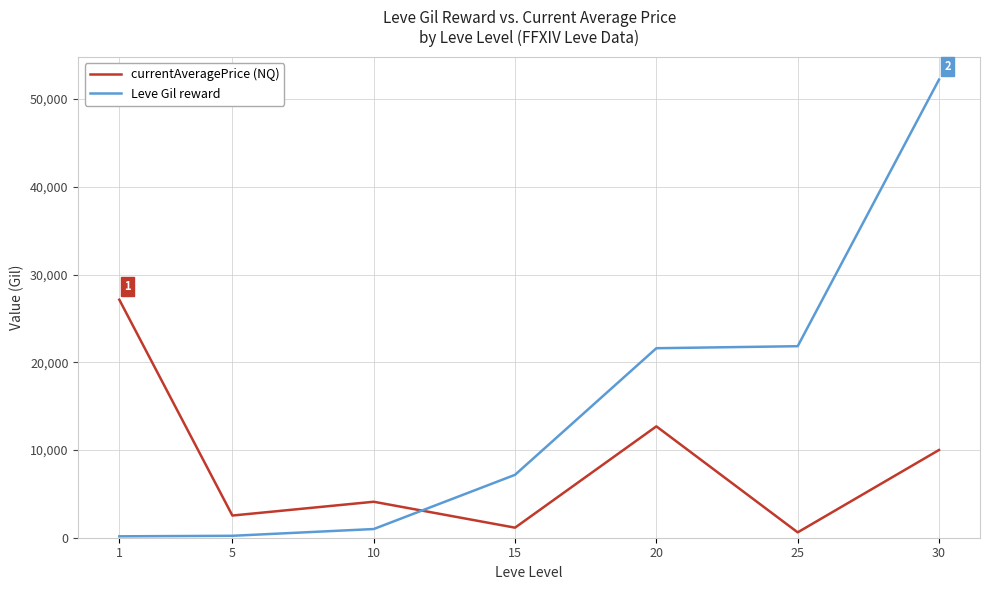

List the series in order of their peak value, lowest first.

currentAveragePrice (NQ), Leve Gil reward